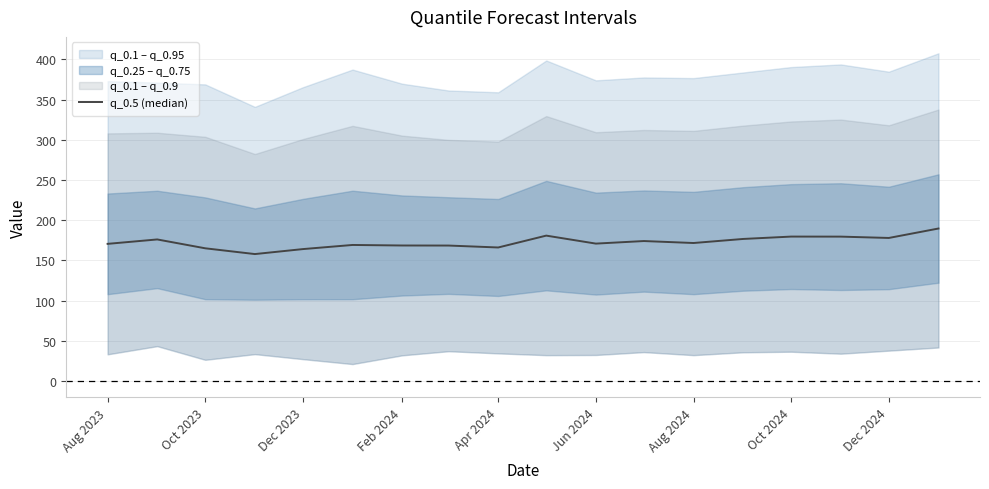

Reading left to right, list all the values displayed in this chart.

170.5	176.0	165.0	157.8	164.0	169.2	168.5	168.4	166.0	180.8	170.9	174.0	171.6	176.6	179.6	179.5	177.9	189.6